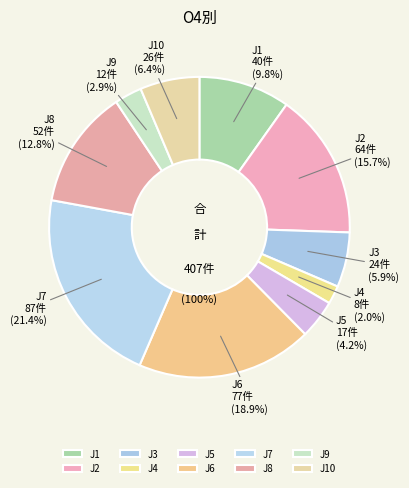

To the nearest percent, what is the combined percentage of J5 and J8?

17%